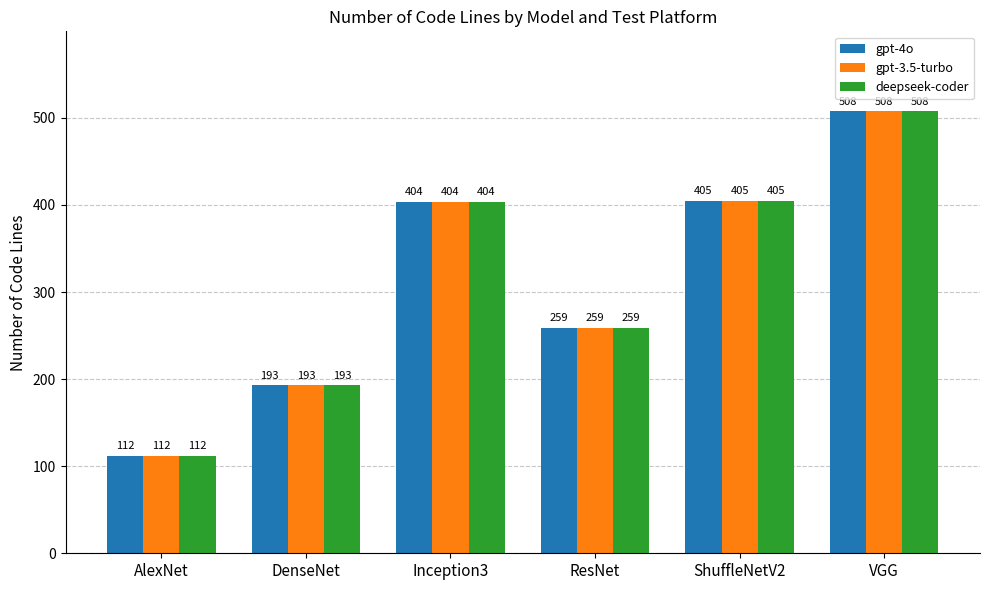

What position from the right is Inception3?

4